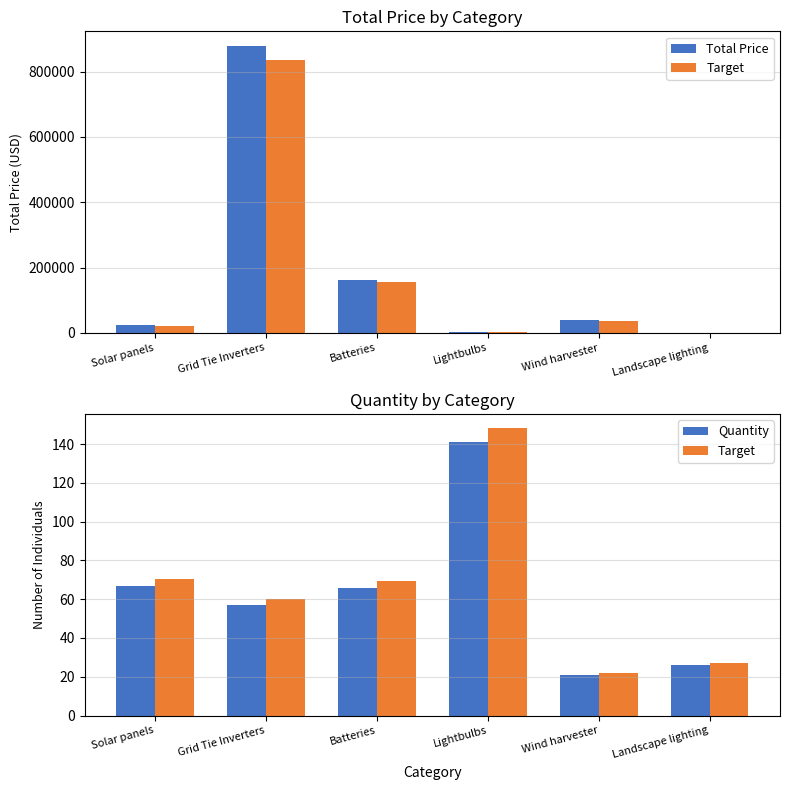

How many data points in Total Price are less than 38370?

3